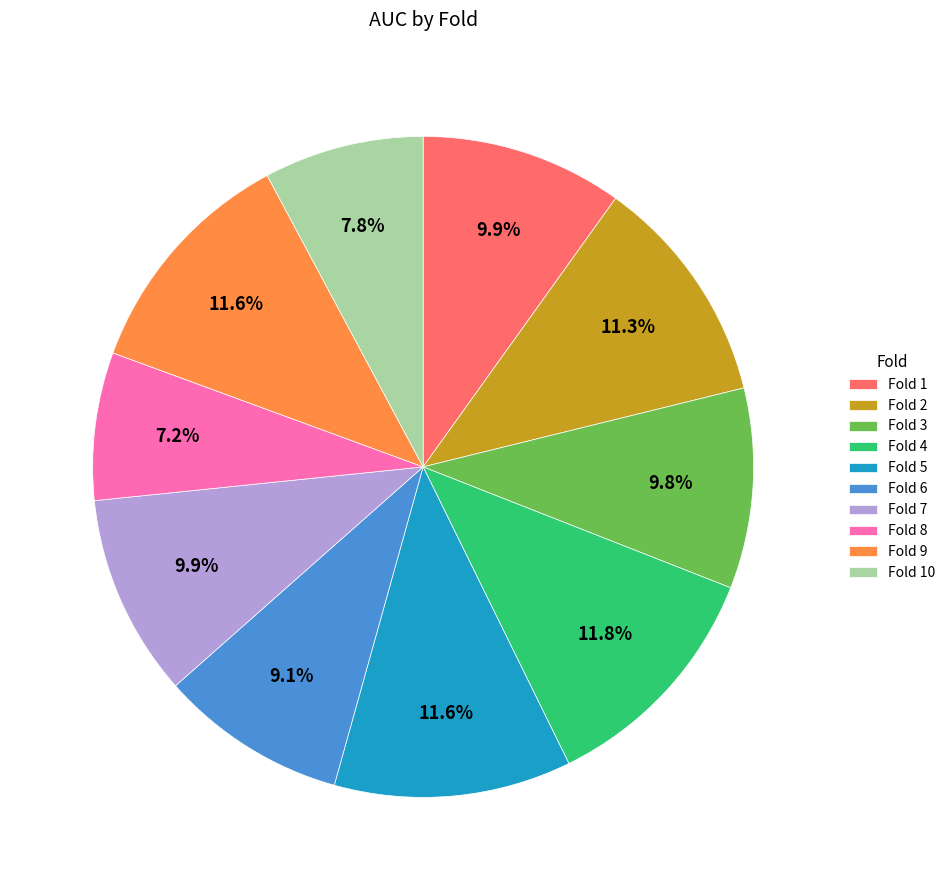

How many segments does this pie chart have?

10